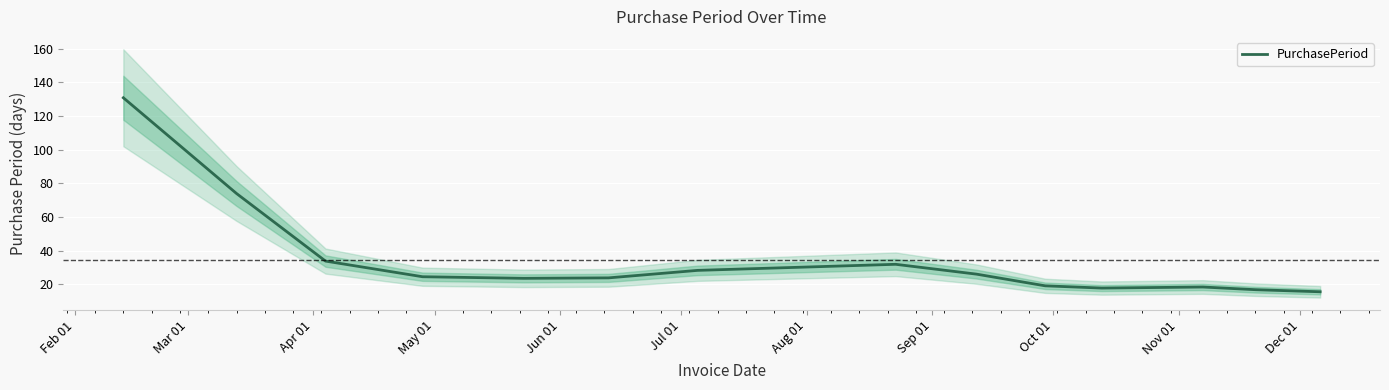

What is the minimum value for PurchasePeriod?

15.6